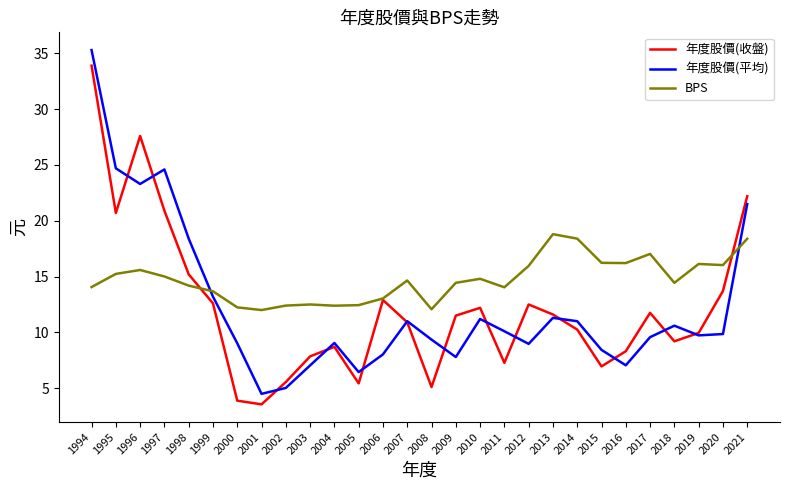

What is the total value across all series at 2009?

33.7